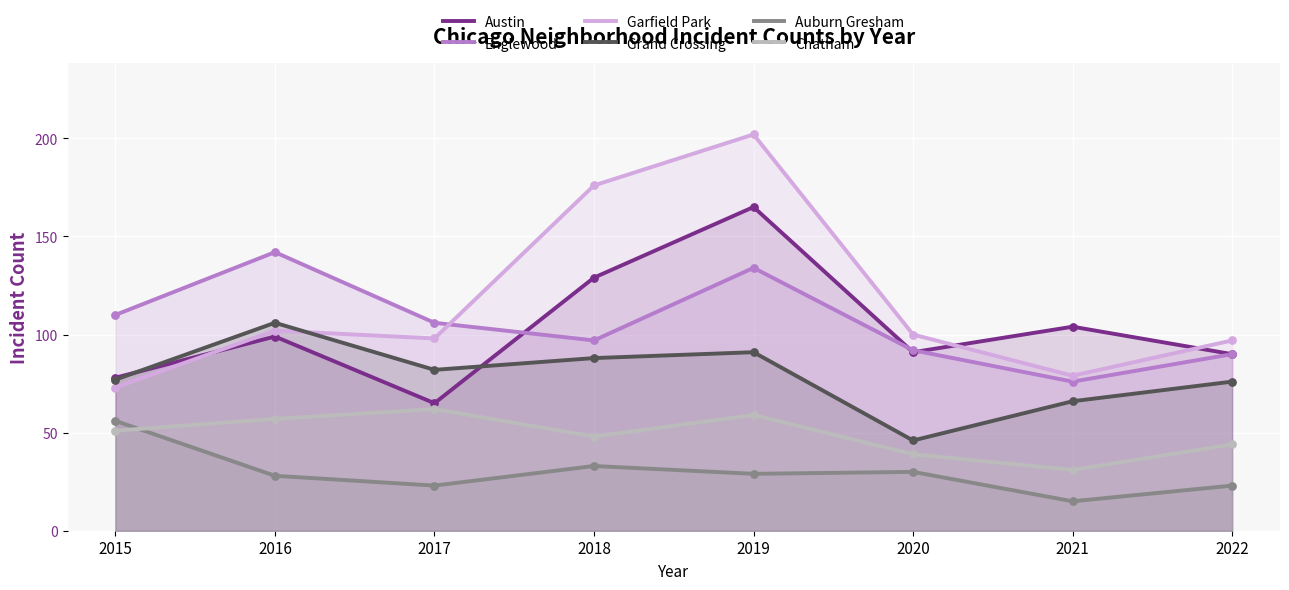

Is the value of Chatham at 2020 greater than the value of Garfield Park at 2021?

No